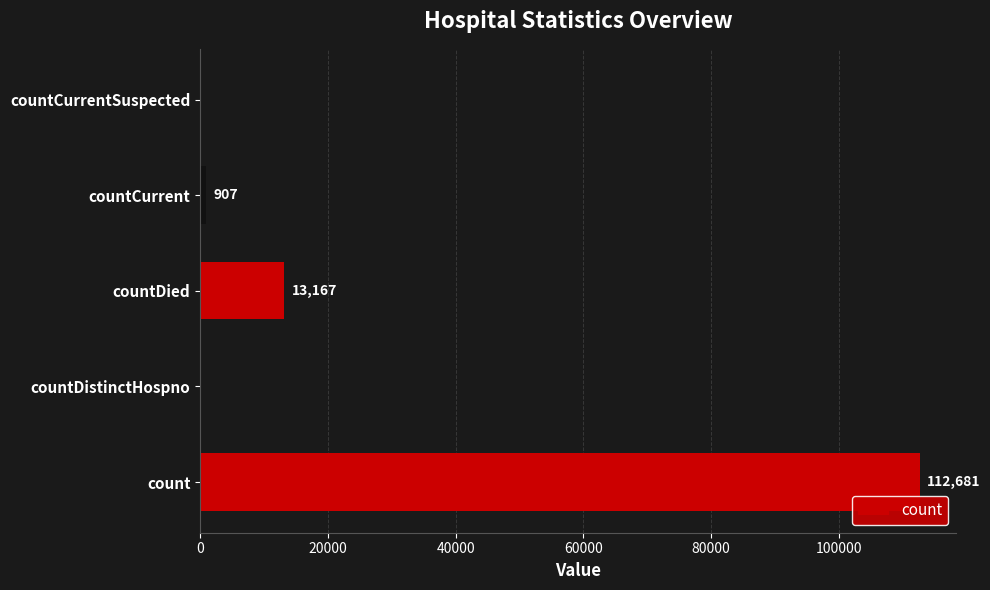

Is it true that the value at countCurrent is 907?

True